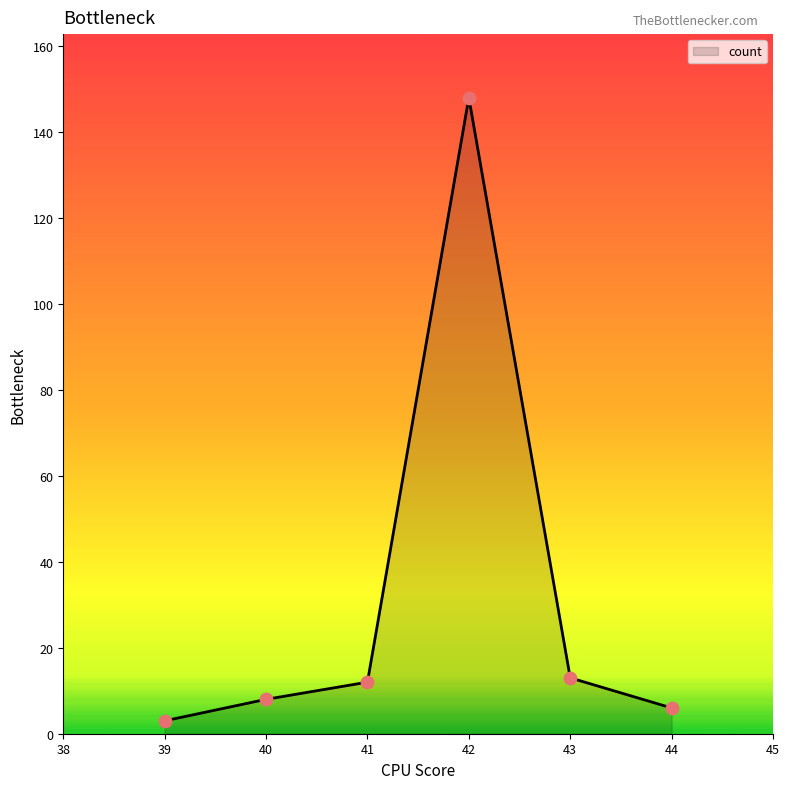

What is the ratio of the value at 41 to the value at 42?

0.1